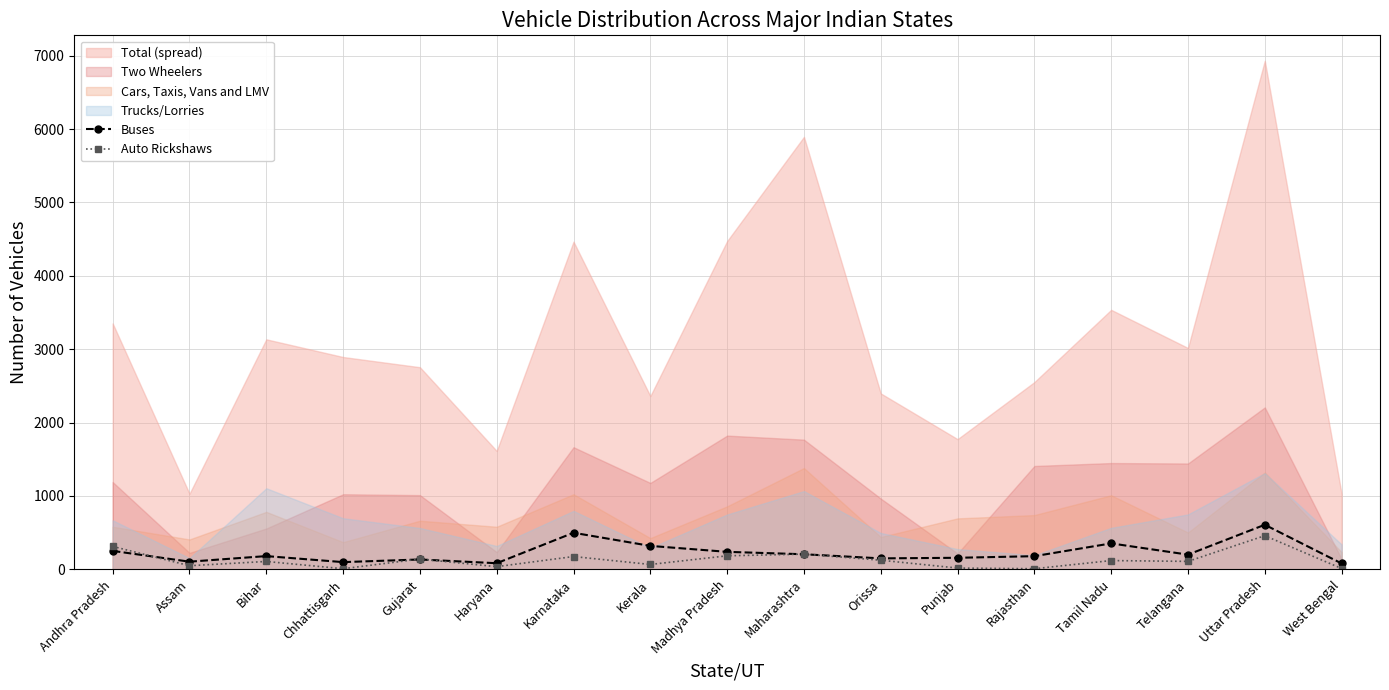

How many intersections are there between Buses and Auto Rickshaws?

5